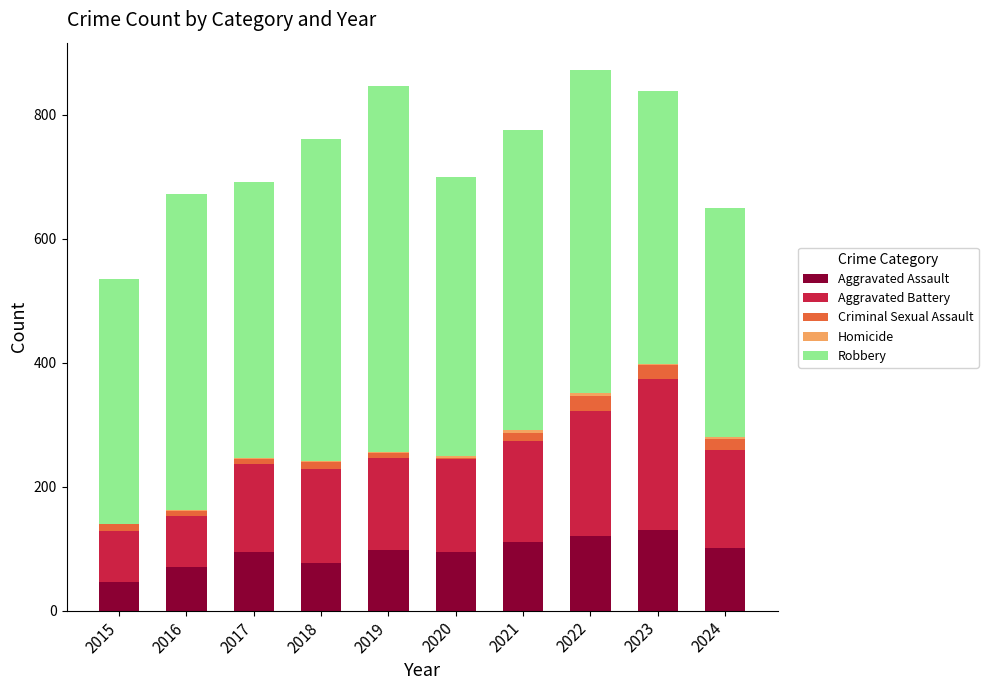

What is the sum of all Aggravated Assault values?

943